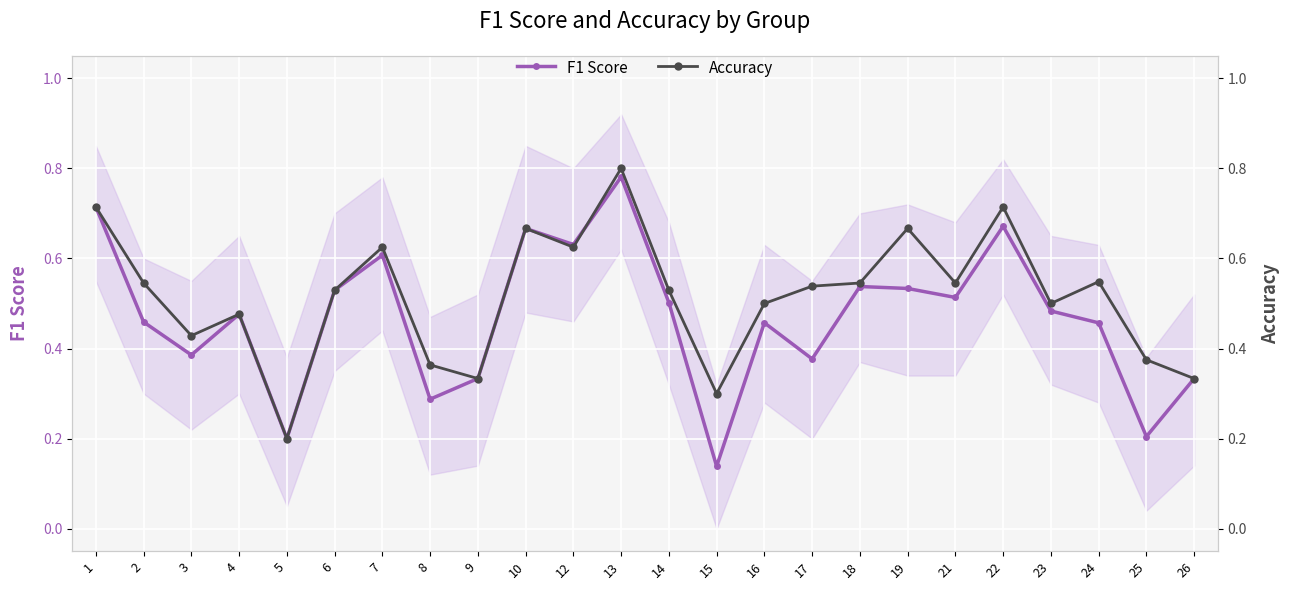

Rank the series by their average value, from highest to lowest.

Accuracy, F1 Score